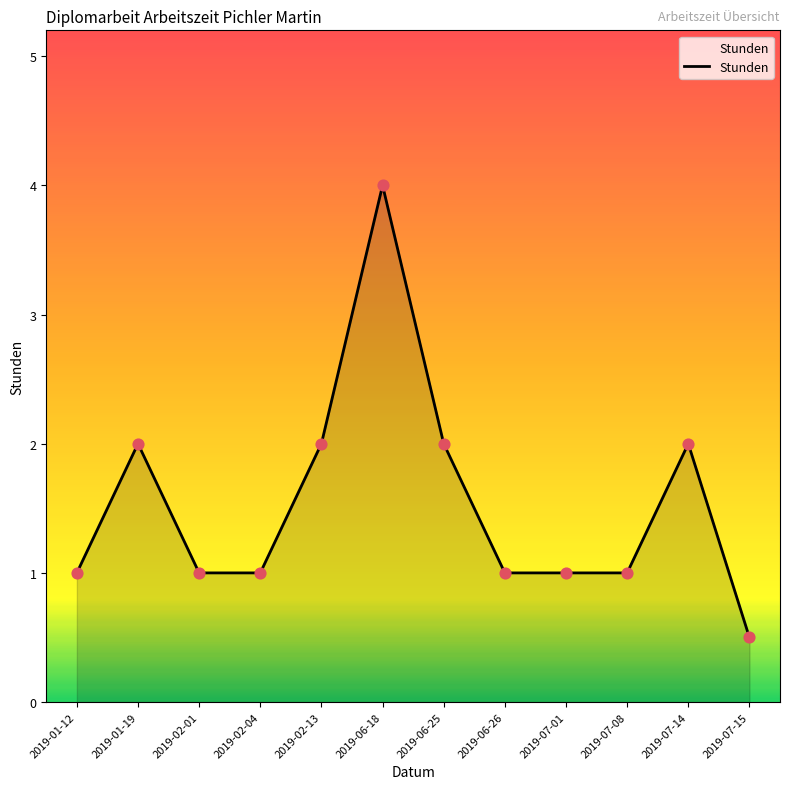

Approximately how many times larger is the value at 2019-07-01 compared to 2019-07-08?

1.0